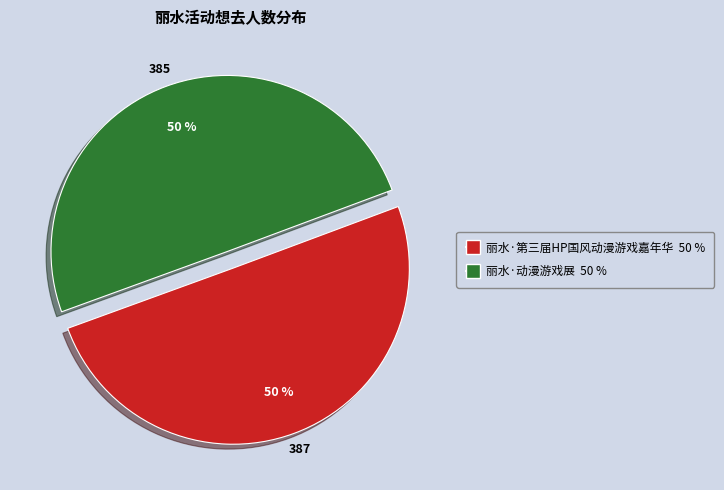

Combined, do 丽水·第三届HP国风动漫游戏嘉年华 and 丽水·动漫游戏展 account for over 50%?

Yes